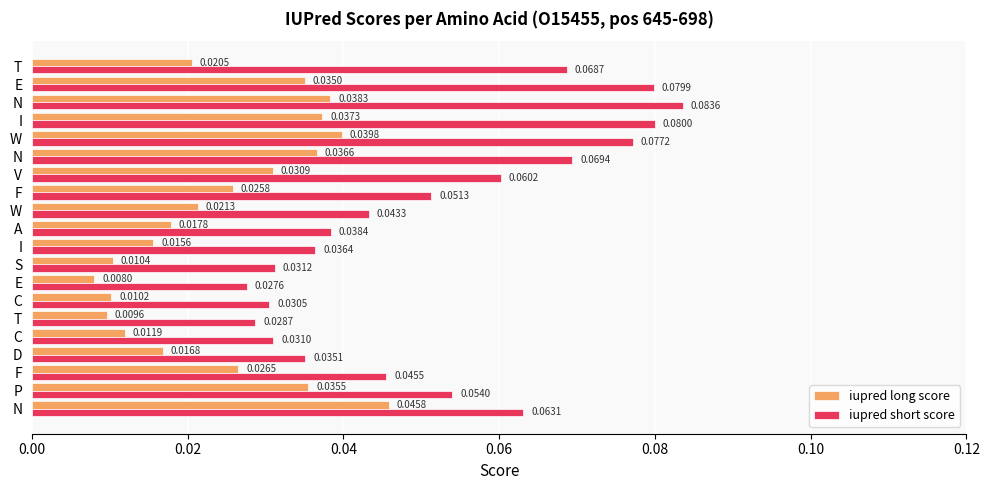

Count the number of data series in this chart.

2